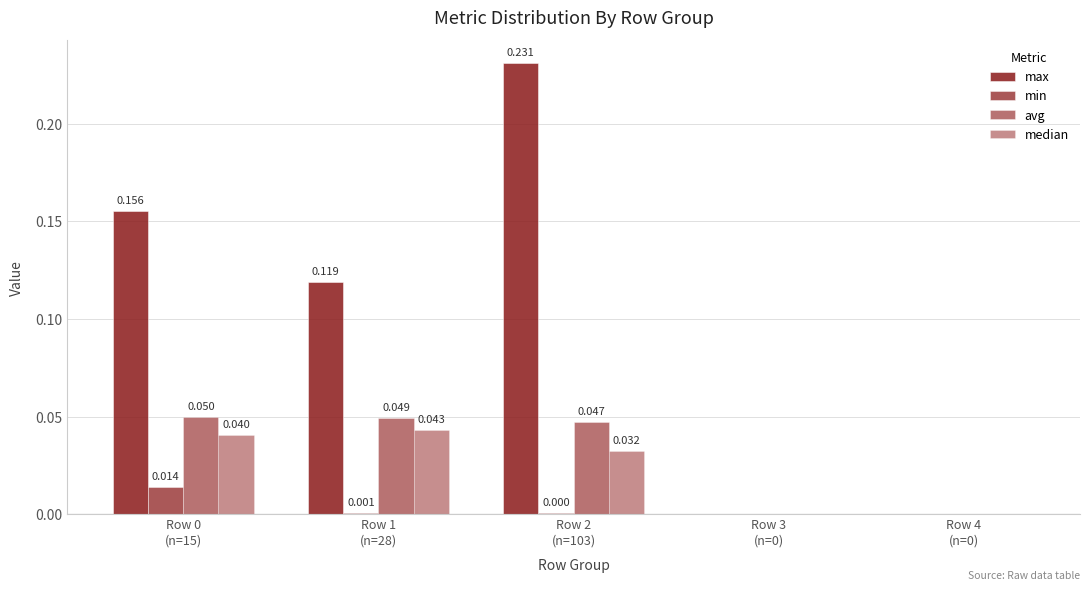

Is the value of median at Row 0
(n=15) greater than the value of max at Row 2
(n=103)?

No